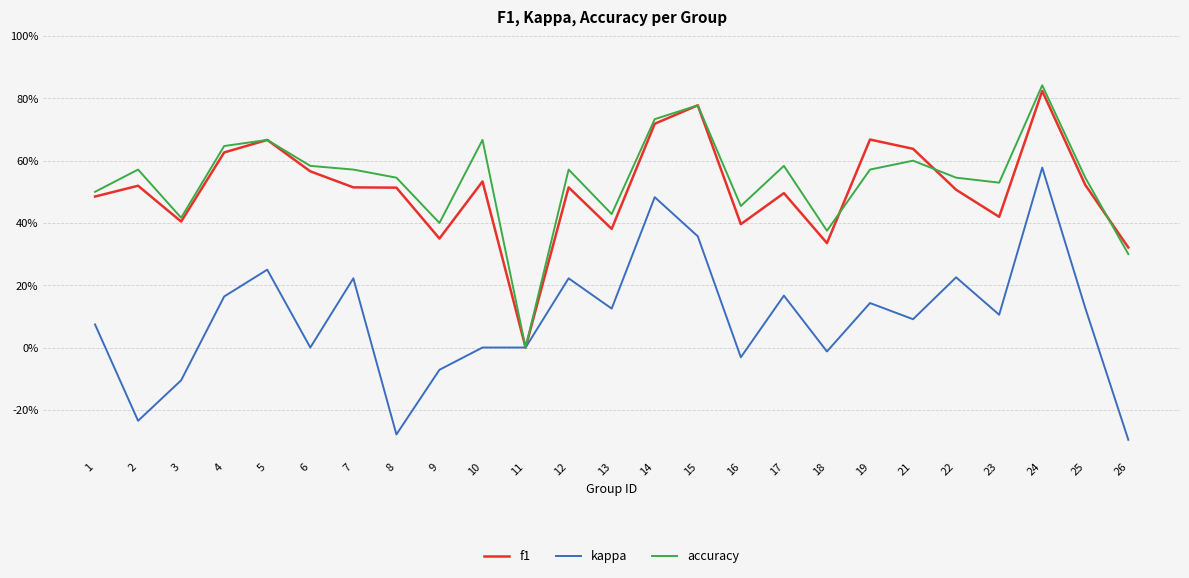

True or false: accuracy has more than 2 points higher than both neighbors.

True